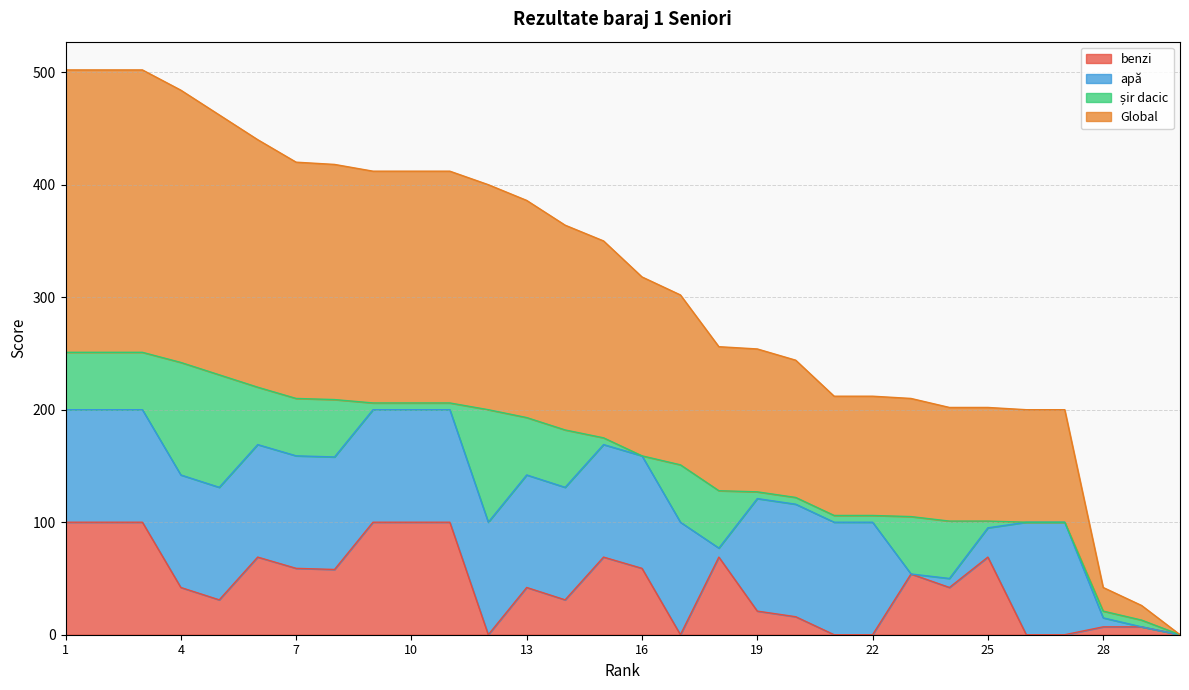

Is the value of Global at 24 greater than the value of benzi at 28?

Yes